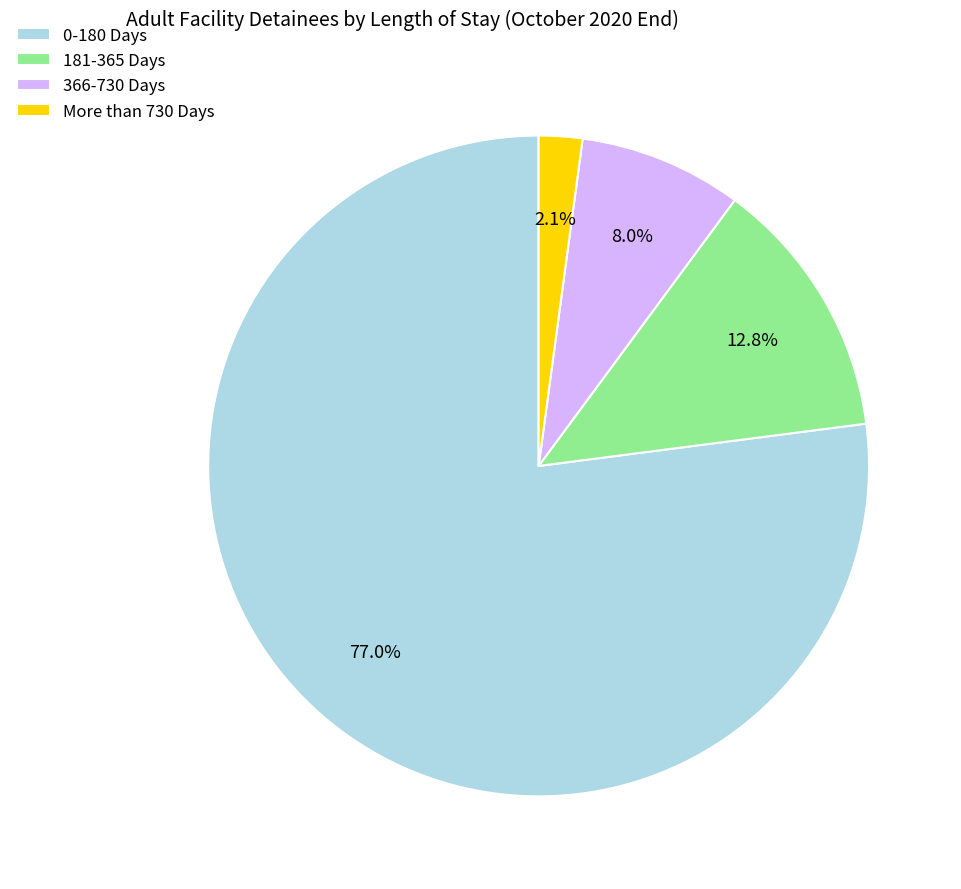

To the nearest percent, what is the average slice percentage?

25%